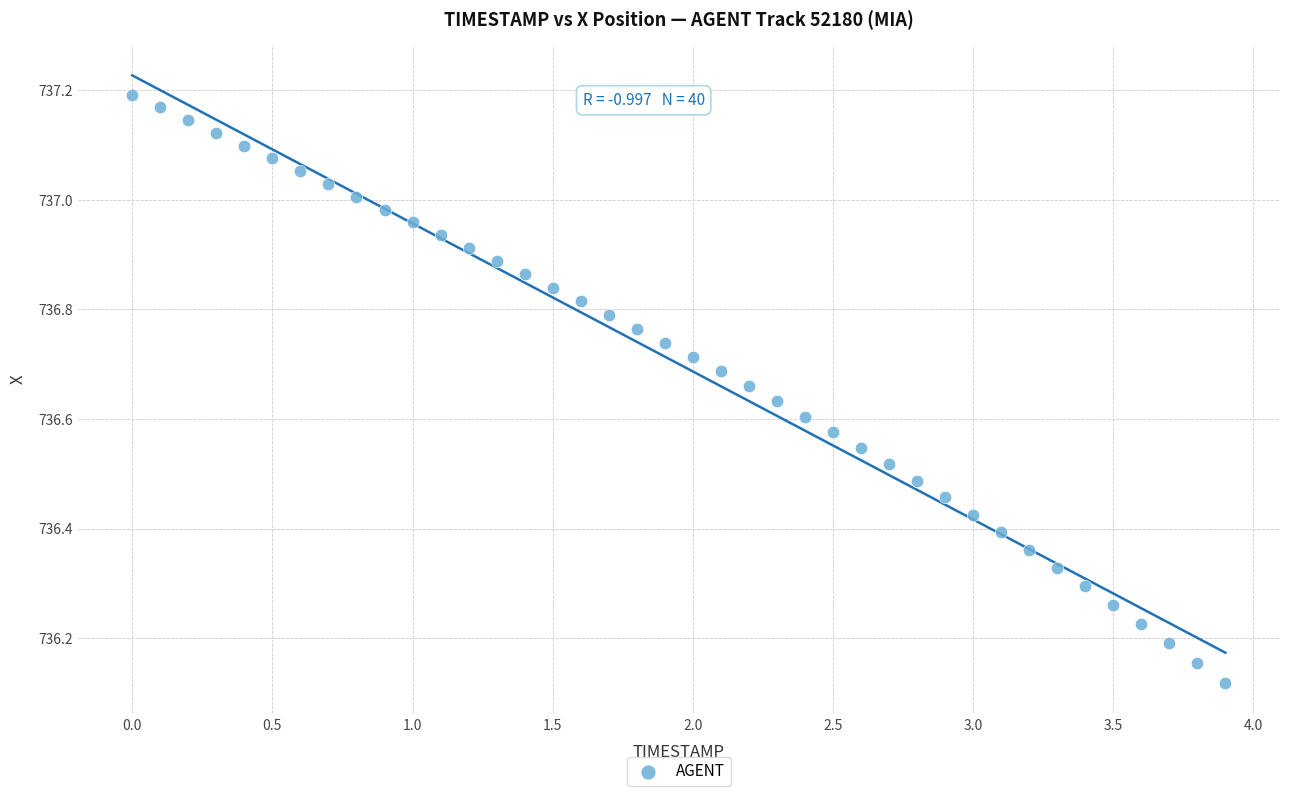

What is the range of Y values (max minus min)?

1.1